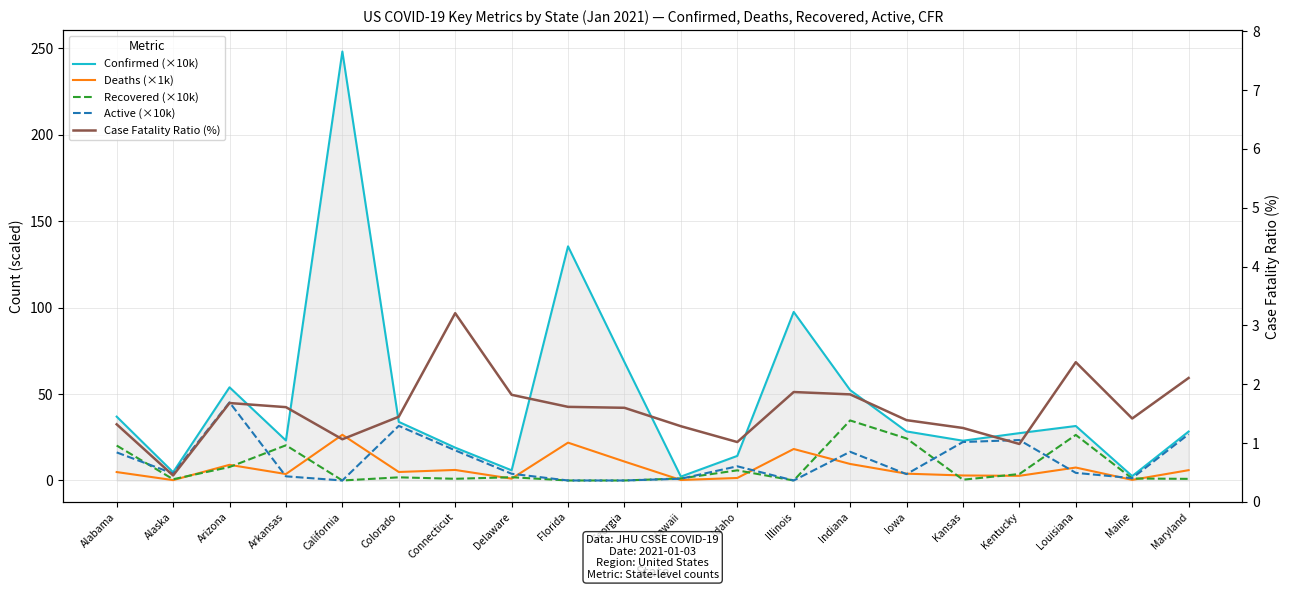

Reading left to right, transcribe all the data shown in this chart.

Confirmed (×10k): Alabama=36.9	Alaska=4.8	Arizona=53.9	Arkansas=23.1	California=248.2	Colorado=33.9	Connecticut=19.0	Delaware=5.9	Florida=135.5	Georgia=68.5	Hawaii=2.2	Idaho=14.2	Illinois=97.5	Indiana=52.3	Iowa=28.4	Kansas=23.0	Kentucky=27.4	Louisiana=31.5	Maine=2.5	Maryland=28.3
Deaths (×1k): Alabama=4.9	Alaska=0.2	Arizona=9.1	Arkansas=3.7	California=26.4	Colorado=4.9	Connecticut=6.1	Delaware=1.1	Florida=21.9	Georgia=11.0	Hawaii=0.3	Idaho=1.4	Illinois=18.2	Indiana=9.6	Iowa=3.9	Kansas=2.9	Kentucky=2.7	Louisiana=7.5	Maine=0.4	Maryland=6.0
Recovered (×10k): Alabama=20.2	Alaska=0.7	Arizona=7.8	Arkansas=20.4	California=0.0	Colorado=1.8	Connecticut=1.0	Delaware=1.9	Florida=0.0	Georgia=0.0	Hawaii=1.2	Idaho=5.9	Illinois=0.0	Indiana=34.7	Iowa=24.3	Kansas=0.5	Kentucky=3.7	Louisiana=26.4	Maine=1.1	Maryland=0.9
Active (×10k): Alabama=16.2	Alaska=4.0	Arizona=45.2	Arkansas=2.4	California=0.0	Colorado=31.6	Connecticut=17.4	Delaware=3.9	Florida=0.0	Georgia=0.0	Hawaii=1.0	Idaho=8.2	Illinois=0.0	Indiana=16.6	Iowa=3.7	Kansas=22.3	Kentucky=23.4	Louisiana=4.4	Maine=1.3	Maryland=26.8
Case Fatality Ratio (%): Alabama=1.3	Alaska=0.5	Arizona=1.7	Arkansas=1.6	California=1.1	Colorado=1.4	Connecticut=3.2	Delaware=1.8	Florida=1.6	Georgia=1.6	Hawaii=1.3	Idaho=1.0	Illinois=1.9	Indiana=1.8	Iowa=1.4	Kansas=1.3	Kentucky=1.0	Louisiana=2.4	Maine=1.4	Maryland=2.1